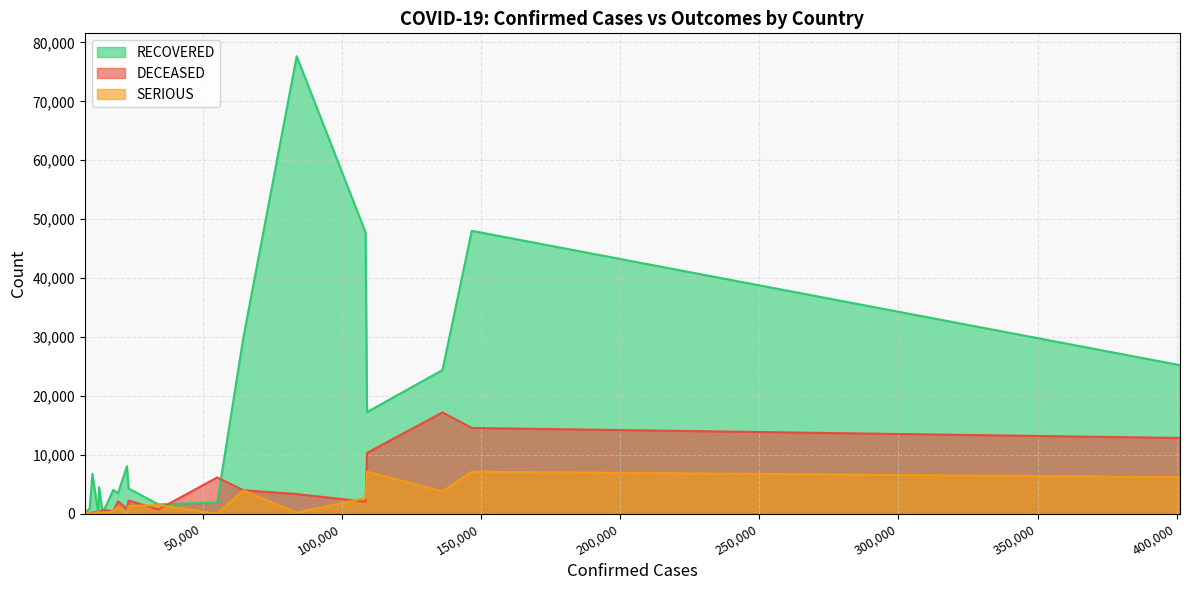

True or false: SERIOUS has more than 0 points higher than both neighbors.

True